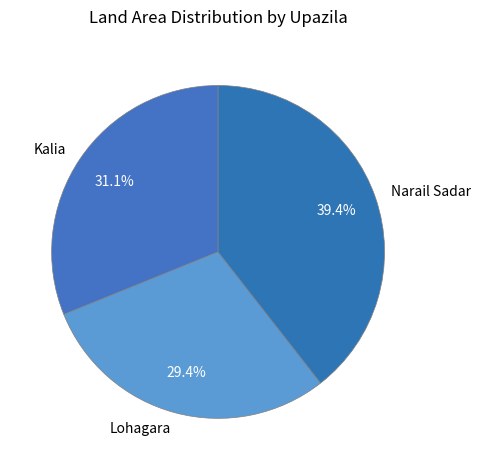

Does any single category account for the majority?

No